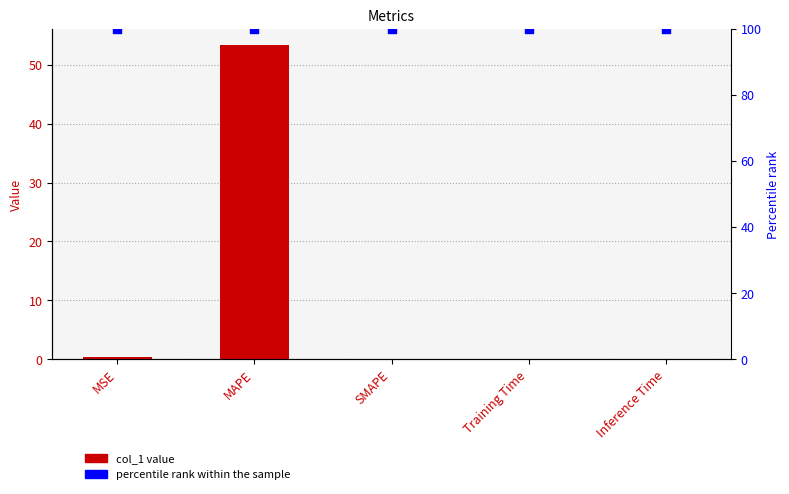

Which series has the largest total across all categories?

percentile rank within the sample